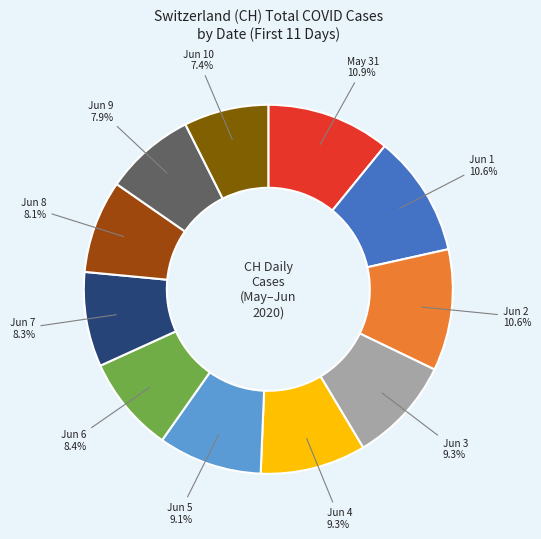

Is there any slice that represents more than half of the pie?

No